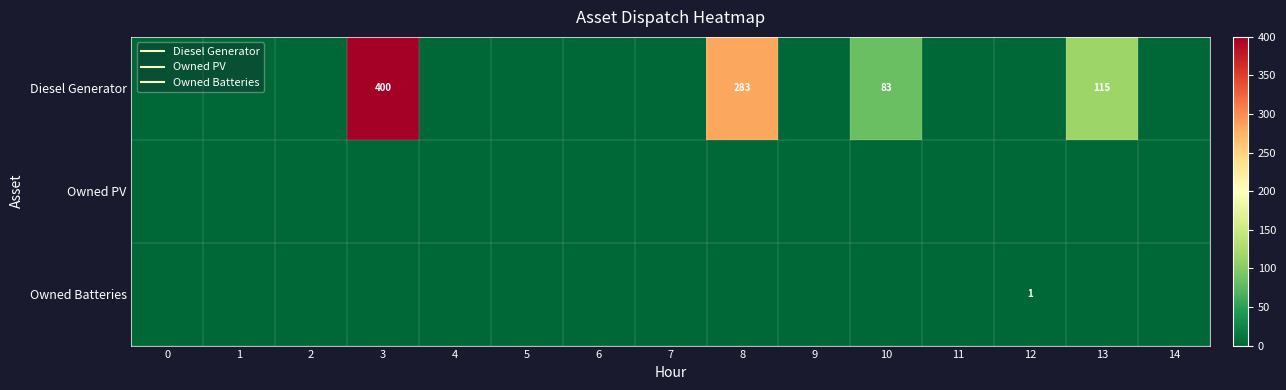

Is the value of Owned Batteries at 7 greater than the value of Diesel Generator at 12?

No